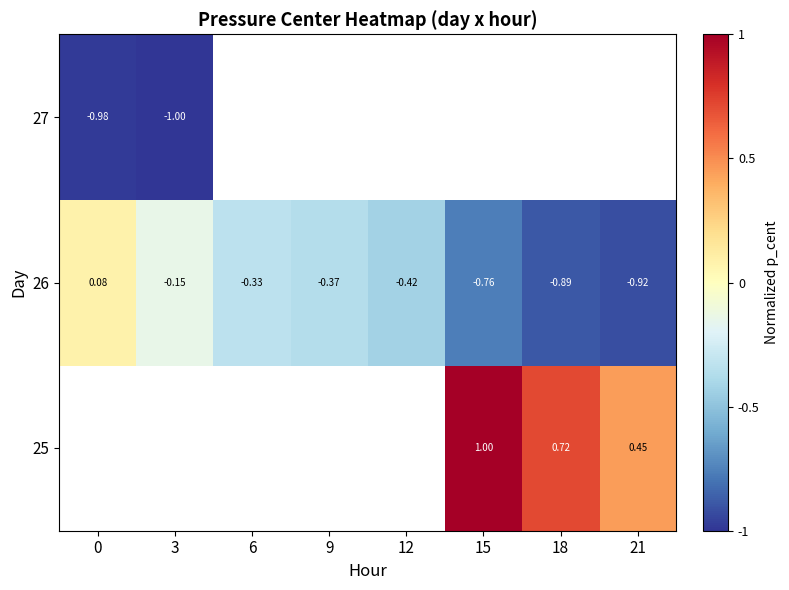

What value does the 26 series have at 12?

-0.4